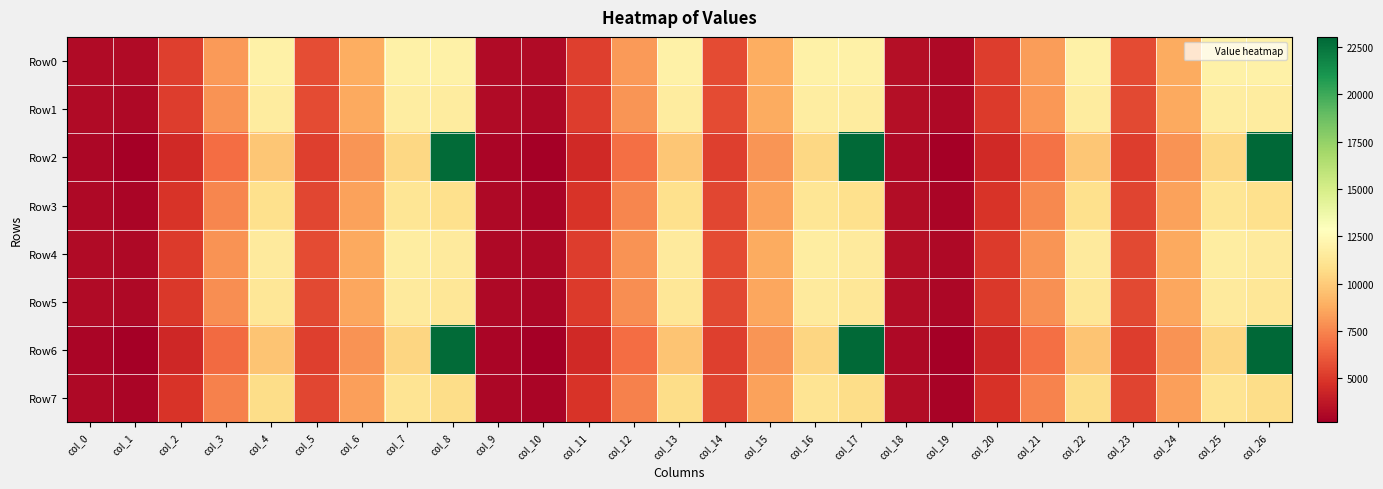

Reading left to right, extract all data points from this chart.

Row0: col_0=3201.2	col_1=3169.1	col_2=5229.7	col_3=8175.6	col_4=11900.0	col_5=5703.7	col_6=8794.6	col_7=11900.0	col_8=11900.0	col_9=3170.5	col_10=3159.8	col_11=5251.8	col_12=8206.7	col_13=11900.0	col_14=5689.7	col_15=8827.8	col_16=11900.0	col_17=11900.0	col_18=3335.5	col_19=3134.9	col_20=5207.6	col_21=8279.2	col_22=11900.0	col_23=5652.4	col_24=8761.5	col_25=11900.0	col_26=11900.0
Row1: col_0=3185.6	col_1=3127.8	col_2=5138.3	col_3=7987.5	col_4=11599.4	col_5=5647.6	col_6=8692.7	col_7=11709.3	col_8=11599.4	col_9=3145.1	col_10=3103.5	col_11=5149.1	col_12=8013.2	col_13=11593.9	col_14=5632.6	col_15=8724.1	col_16=11705.8	col_17=11593.9	col_18=3310.2	col_19=3079.7	col_20=5109.0	col_21=8098.7	col_22=11619.8	col_23=5596.9	col_24=8662.4	col_25=11718.7	col_26=11619.8
Row2: col_0=2994.1	col_1=2726.9	col_2=4451.7	col_3=6785.6	col_4=9793.0	col_5=5258.3	col_6=8010.8	col_7=10504.6	col_8=22811.0	col_9=2962.2	col_10=2714.4	col_11=4468.4	col_12=6812.5	col_13=9790.7	col_14=5244.2	col_15=8043.7	col_16=10503.4	col_17=22876.0	col_18=3127.3	col_19=2690.1	col_20=4425.7	col_21=6889.0	col_22=9802.0	col_23=5207.5	col_24=7979.3	col_25=10508.8	col_26=23030.0
Row3: col_0=3106.8	col_1=2968.3	col_2=4871.3	col_3=7532.3	col_4=10919.4	col_5=5497.4	col_6=8430.0	col_7=11252.3	col_8=10919.4	col_9=3073.6	col_10=2952.2	col_11=4883.8	col_12=7549.6	col_13=10899.7	col_14=5482.0	col_15=8459.5	col_16=11242.4	col_17=10899.7	col_18=3238.7	col_19=2927.8	col_20=4840.9	col_21=7625.9	col_22=10907.8	col_23=5445.3	col_24=8394.6	col_25=11246.3	col_26=10907.8
Row4: col_0=3177.9	col_1=3114.9	col_2=5120.4	col_3=7956.6	col_4=11544.9	col_5=5643.4	col_6=8681.2	col_7=11680.5	col_8=11544.9	col_9=3144.1	col_10=3100.8	col_11=5141.4	col_12=7994.5	col_13=11556.8	col_14=5630.2	col_15=8716.5	col_16=11686.5	col_17=11556.8	col_18=3308.5	col_19=3073.8	col_20=5091.5	col_21=8051.8	col_22=11530.0	col_23=5591.2	col_24=8645.2	col_25=11673.0	col_26=11530.0
Row5: col_0=3164.3	col_1=3079.1	col_2=5043.5	col_3=7803.0	col_4=11302.6	col_5=5598.7	col_6=8599.5	col_7=11527.5	col_8=11302.6	col_9=3123.7	col_10=3055.4	col_11=5057.8	col_12=7835.6	col_13=11306.2	col_14=5584.5	col_15=8632.7	col_16=11528.7	col_17=11306.2	col_18=3288.3	col_19=3029.8	col_20=5012.5	col_21=7907.3	col_22=11305.4	col_23=5547.0	col_24=8566.0	col_25=11528.1	col_26=11305.4
Row6: col_0=2983.5	col_1=2703.7	col_2=4408.6	col_3=6708.9	col_4=9672.5	col_5=5236.0	col_6=7969.1	col_7=10429.4	col_8=22811.0	col_9=2952.3	col_10=2692.5	col_11=4427.9	col_12=6740.3	col_13=9676.6	col_14=5222.3	col_15=8003.1	col_16=10431.4	col_17=22876.0	col_18=3117.3	col_19=2667.6	col_20=4383.5	col_21=6812.2	col_22=9679.0	col_23=5185.1	col_24=7937.1	col_25=10432.3	col_26=23030.0
Row7: col_0=3094.1	col_1=2939.9	col_2=4816.4	col_3=7423.5	col_4=10742.8	col_5=5465.7	col_6=8371.3	col_7=11141.2	col_8=10742.8	col_9=3059.5	col_10=2920.6	col_11=4825.2	col_12=7438.4	col_13=10720.9	col_14=5450.2	col_15=8400.6	col_16=11130.3	col_17=10720.9	col_18=3224.6	col_19=2895.9	col_20=4781.4	col_21=7512.2	col_22=10725.5	col_23=5413.3	col_24=8335.0	col_25=11132.5	col_26=10725.5